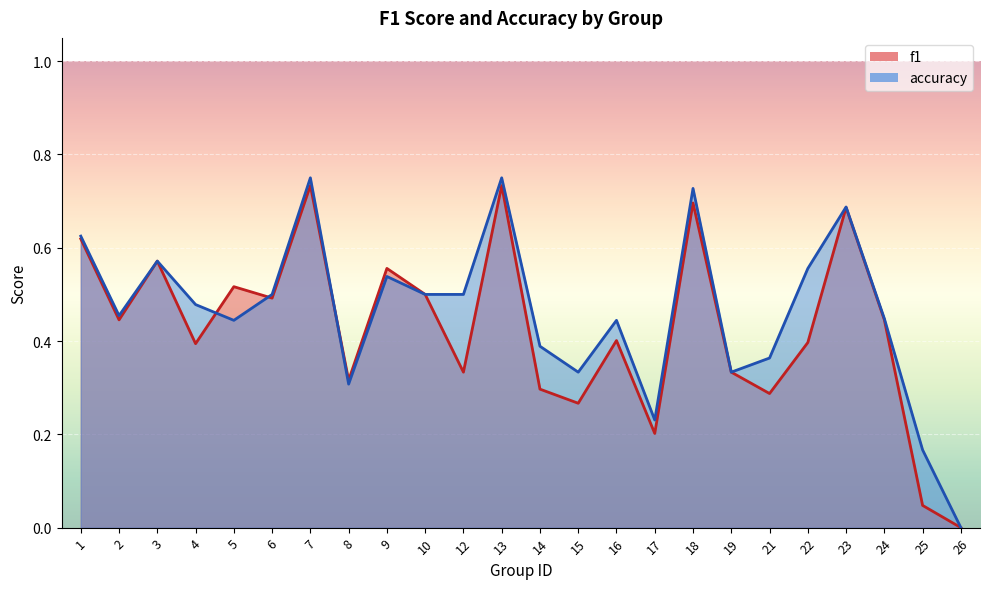

Rank the categories by accuracy value from lowest to highest.

26, 25, 17, 8, 15, 19, 21, 14, 5, 16, 24, 2, 4, 6, 10, 12, 9, 22, 3, 1, 23, 18, 7, 13